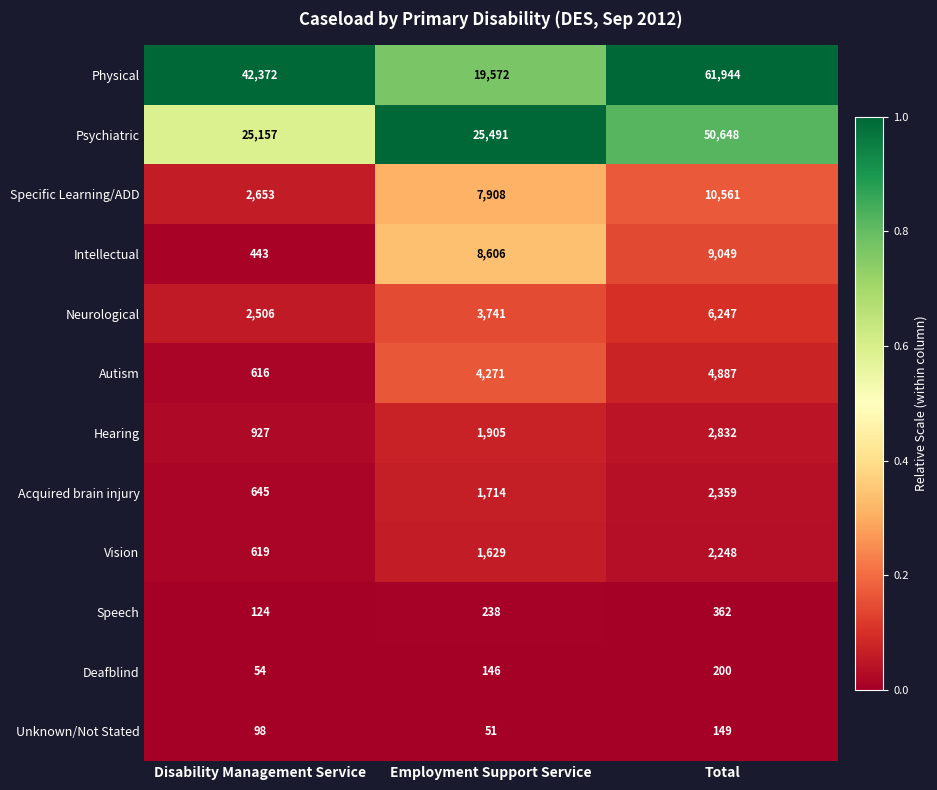

What is the average value of the Acquired brain injury series?

1573